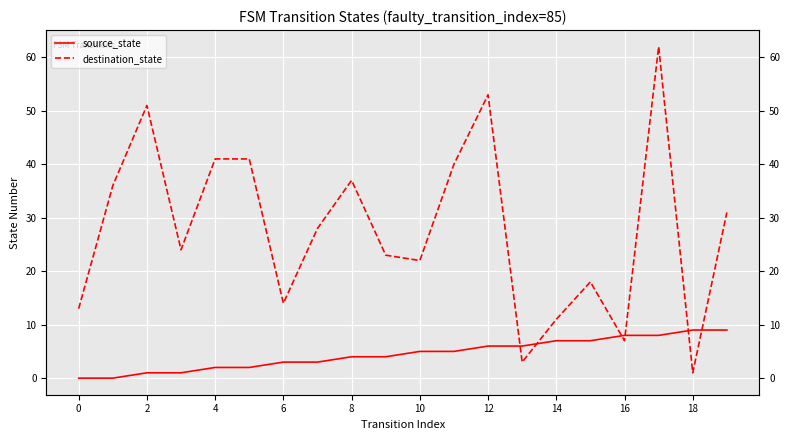

Which series has the largest range (max minus min)?

destination_state